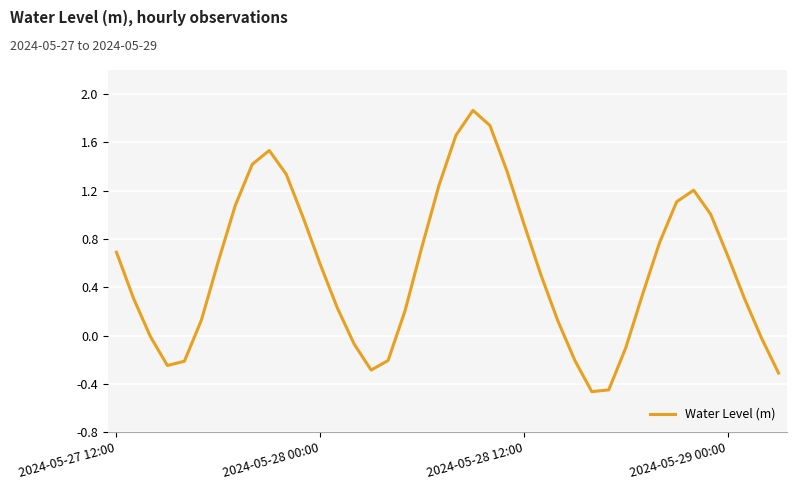

Is it true that the value at 2024-05-28 00:00 is 0.6?

True